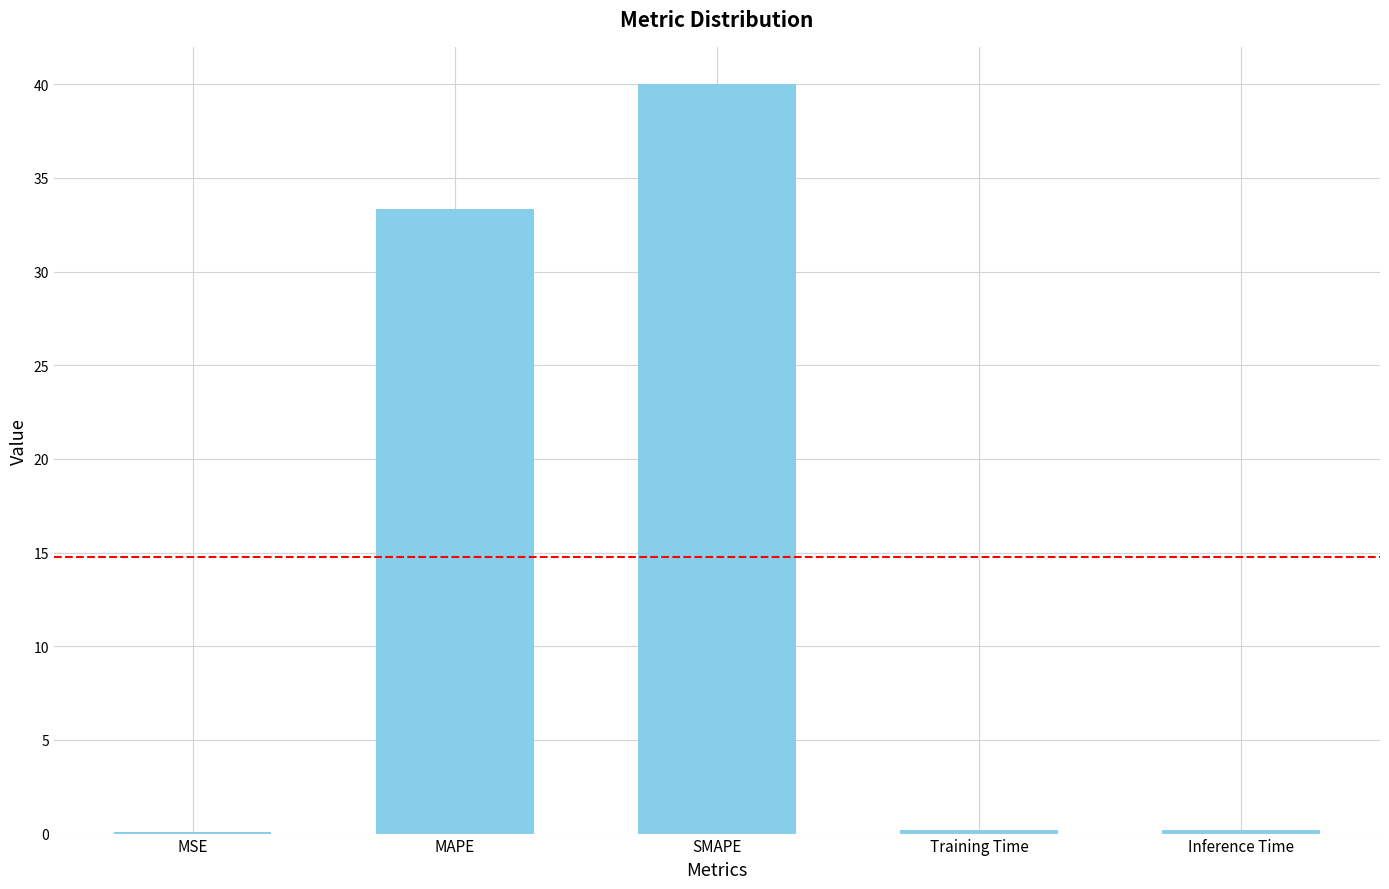

What is the maximum value shown in the chart?

40.0